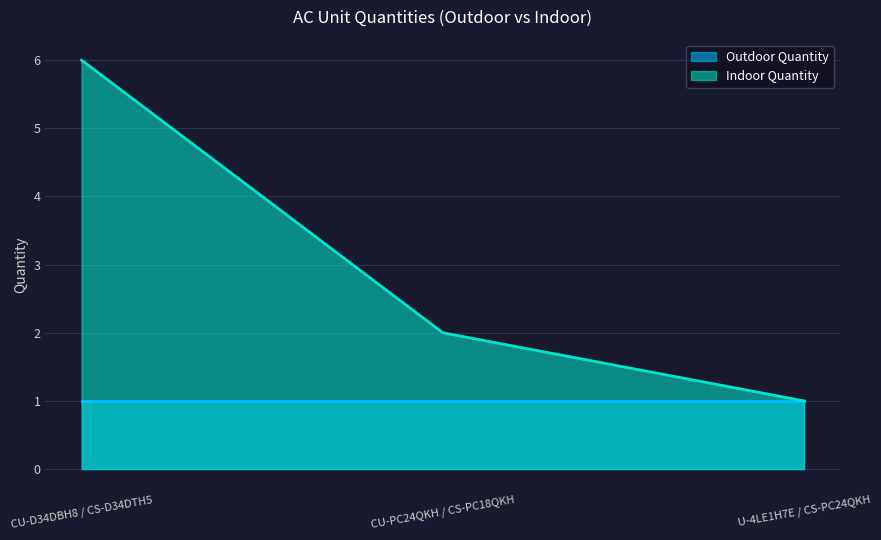

Does the chart display data point markers on the line(s)?

No